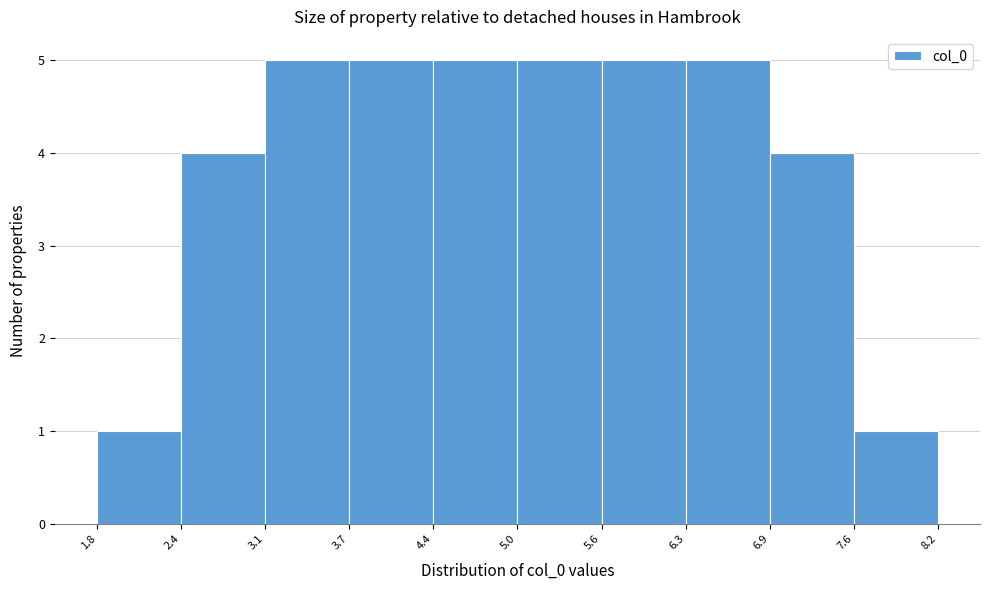

What is the height of the bar covering 3.1 to 3.7 on the x-axis? The values are not printed on the chart, so give them approximately, as read against the axis.

5